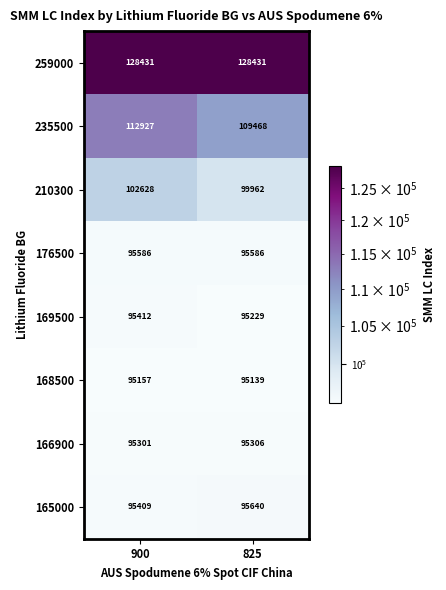

Reading left to right, extract all data points from this chart.

259000: 900=128431	825=128431
235500: 900=112927	825=109468
210300: 900=102628	825=99962
176500: 900=95586	825=95586
169500: 900=95412	825=95229
168500: 900=95157	825=95139
166900: 900=95301	825=95306
165000: 900=95409	825=95640